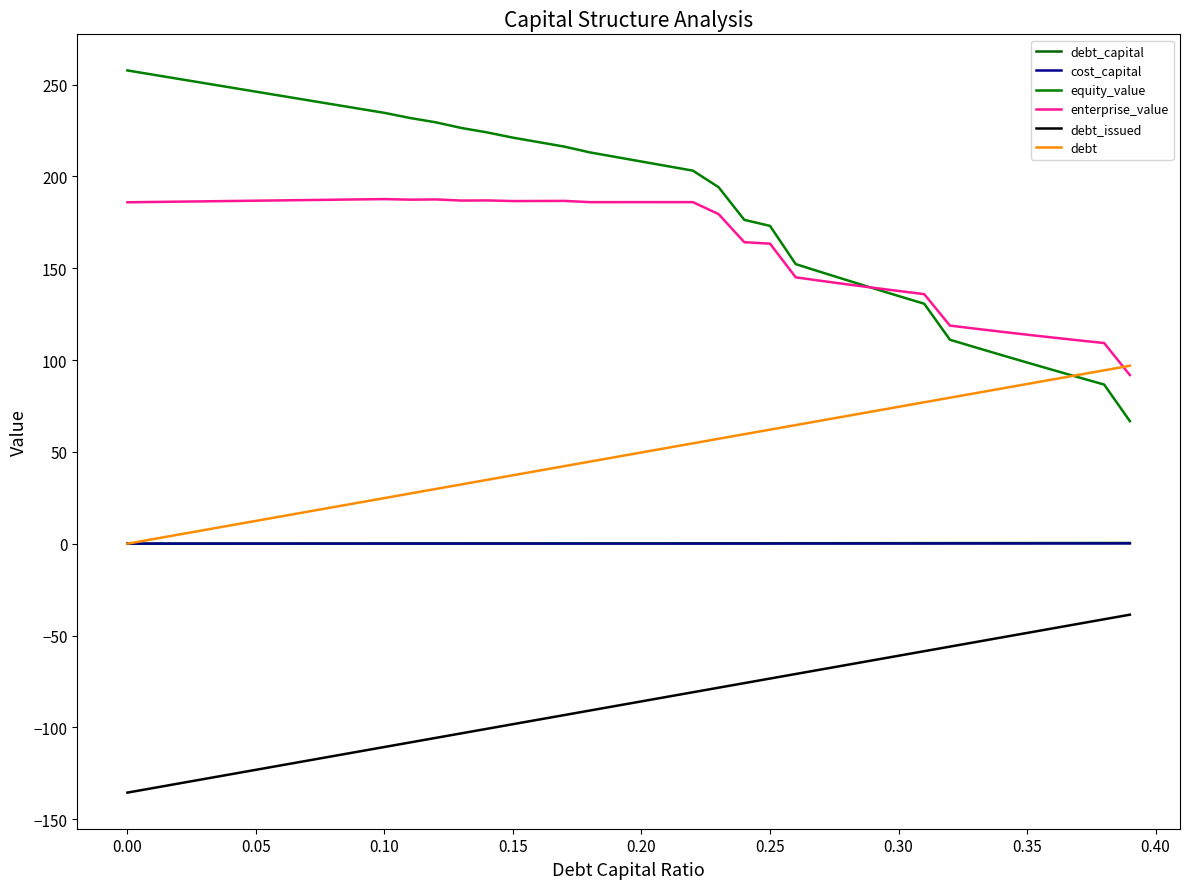

What is the maximum value shown in the chart?

257.7